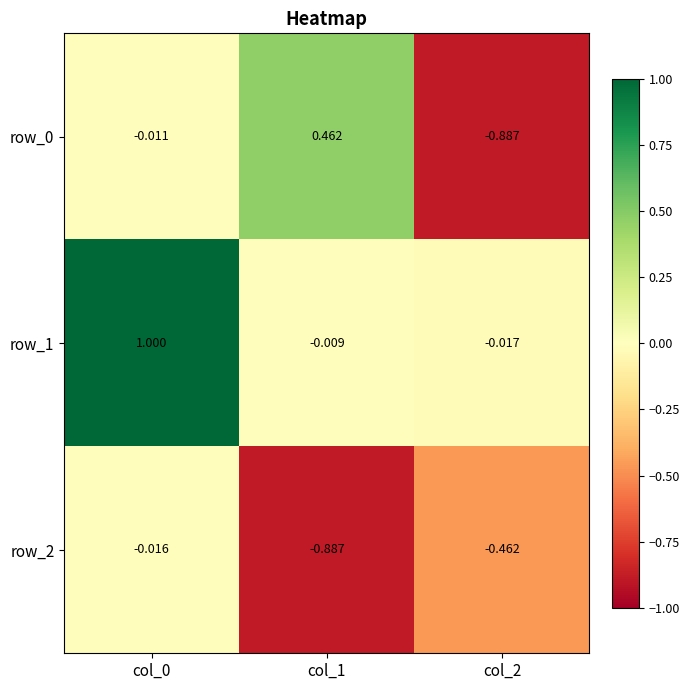

Is the value of row_2 at col_0 greater than the value of row_0 at col_0?

No